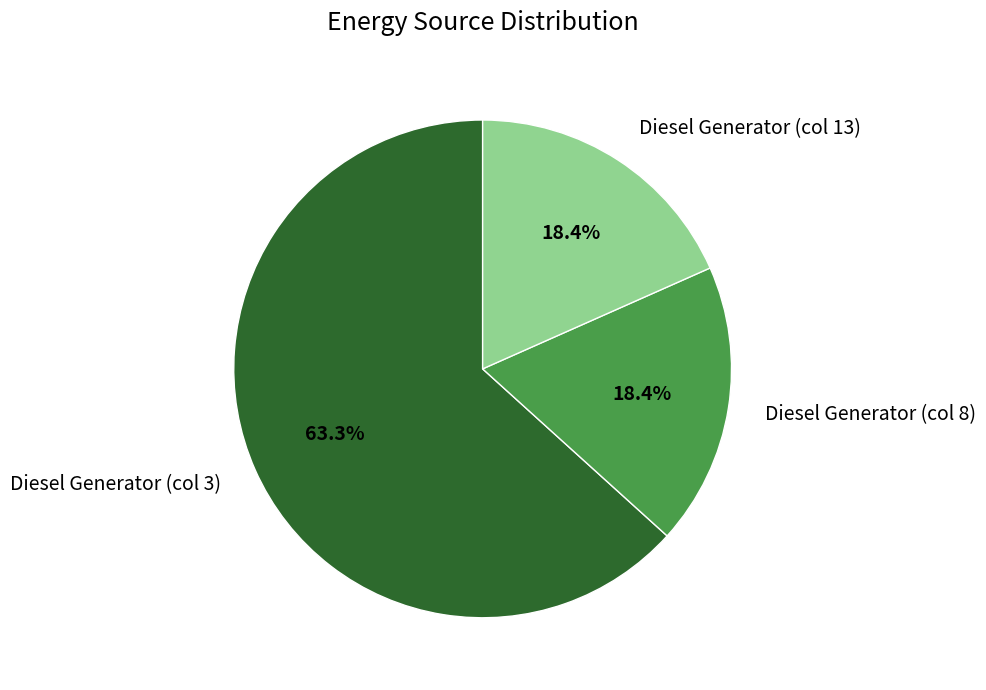

Count the number of slices in the pie.

3